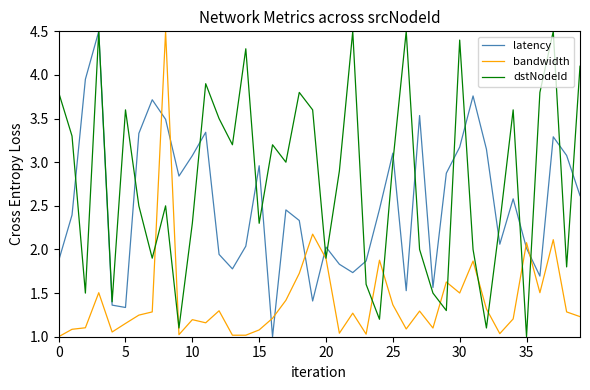

Which series has the largest total across all categories?

dstNodeId